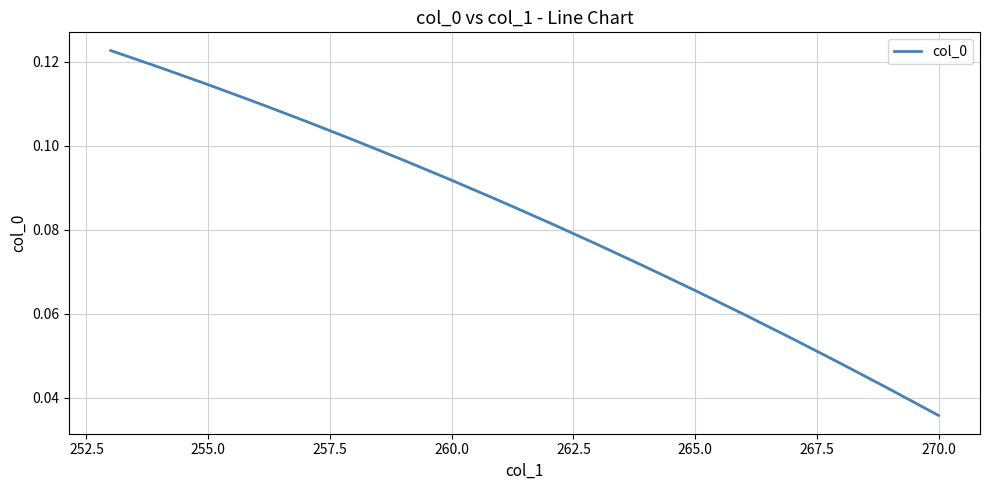

True or false: there are more than 0 points higher than both neighbors.

False